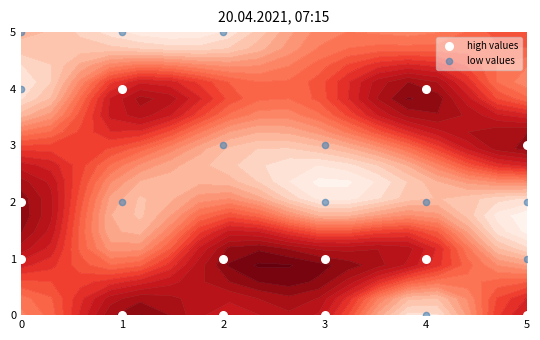

What is the average value of the high values series?

1